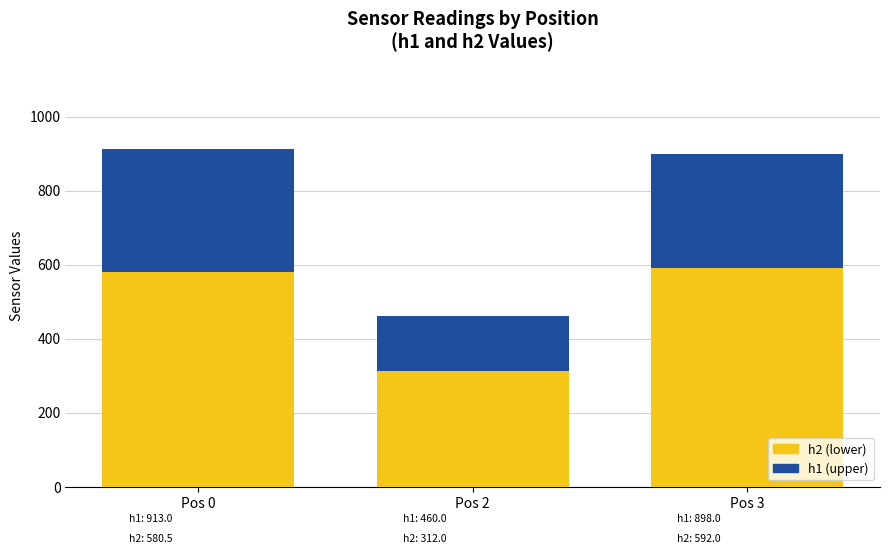

How many bars are there in total?

12